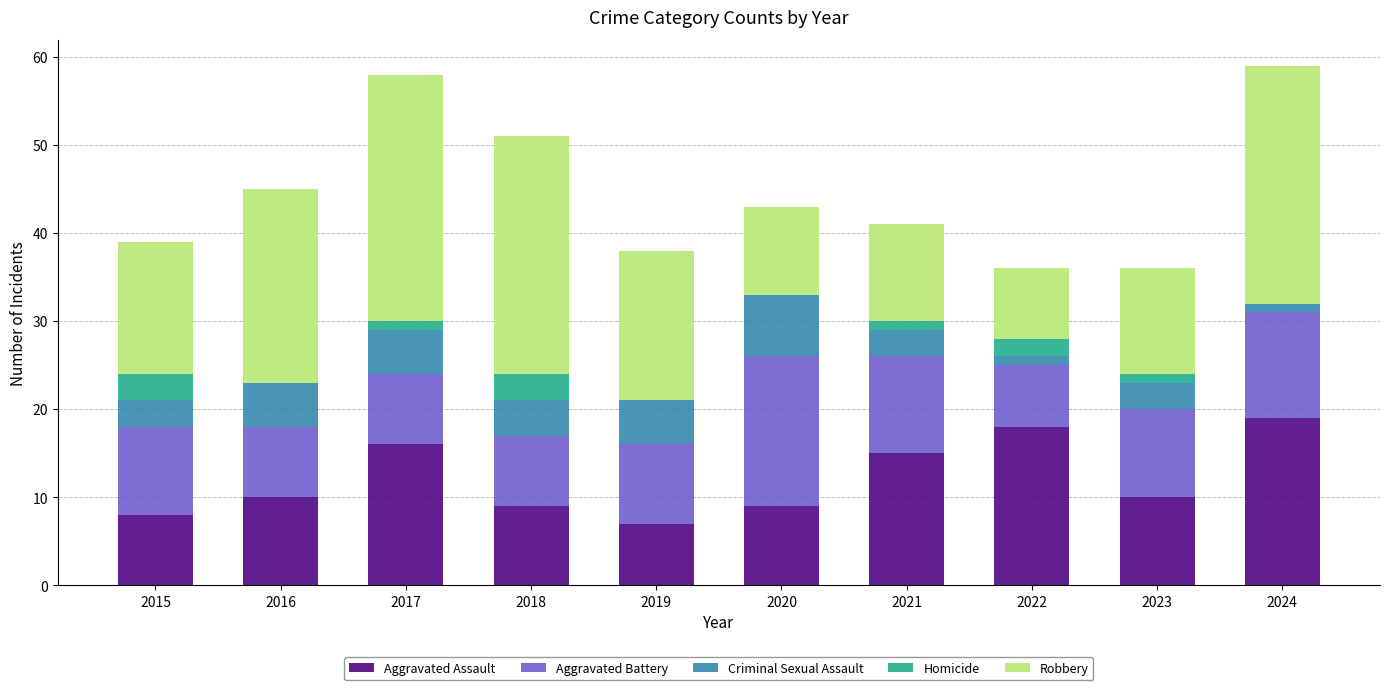

At which label is Aggravated Assault closest to 13?

2021